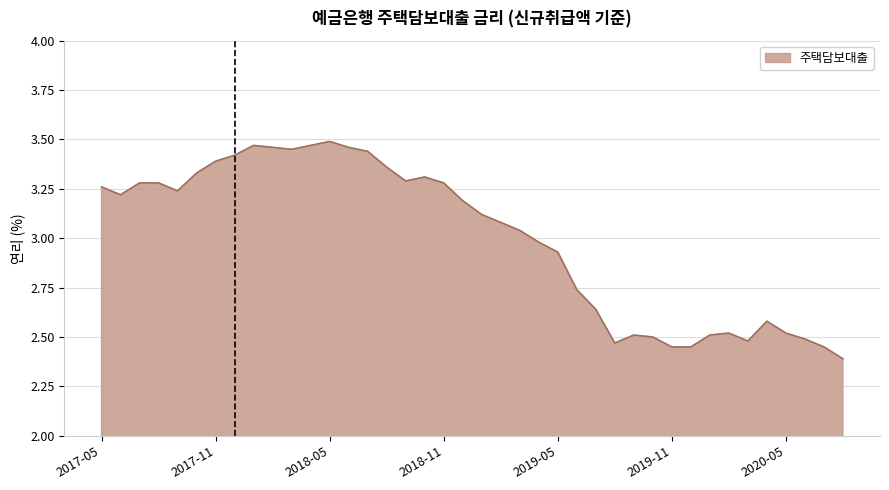

What is the difference between the maximum and minimum values?

1.1